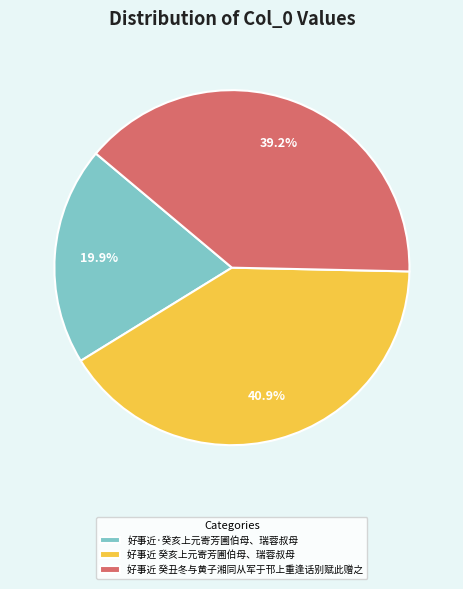

What is the total percentage of 好事近·癸亥上元寄芳圃伯母、瑞蓉叔母 and 好事近 癸亥上元寄芳圃伯母、瑞蓉叔母?

60.8%